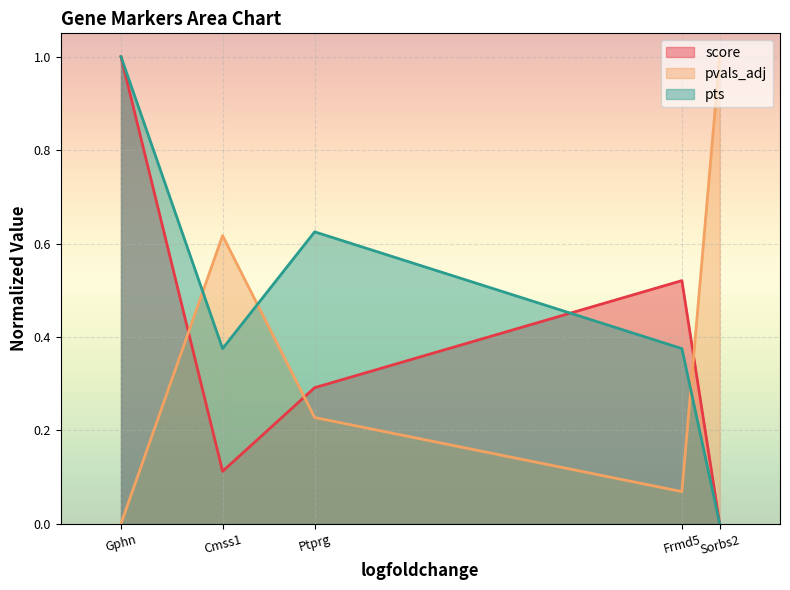

How many positive values does the score series have?

4